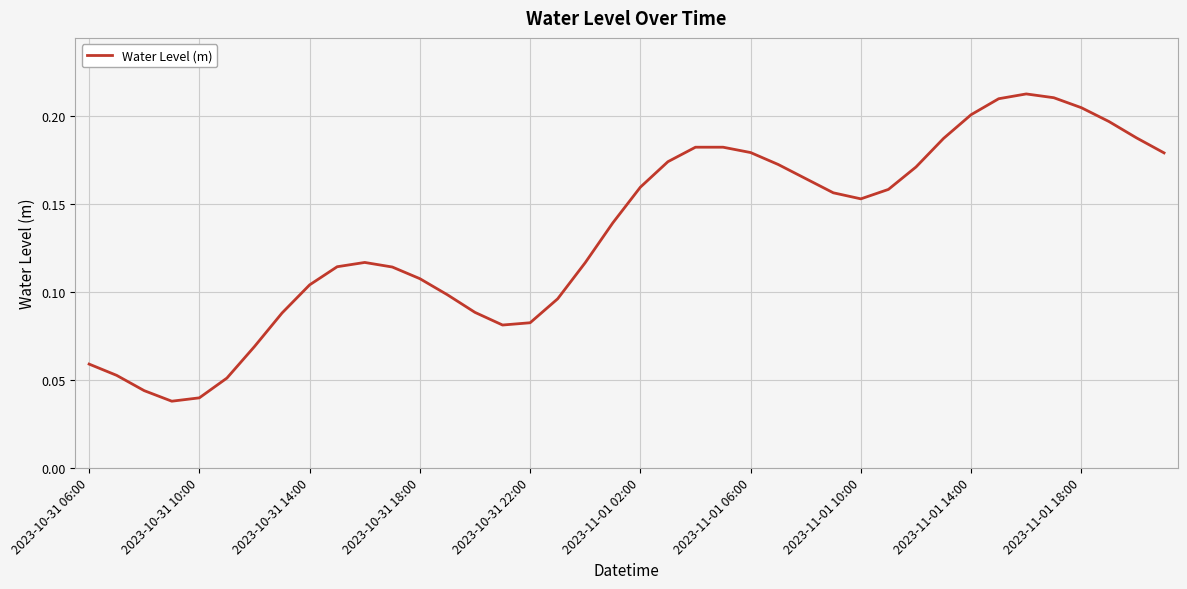

Is this an area chart (filled region under the line)?

No